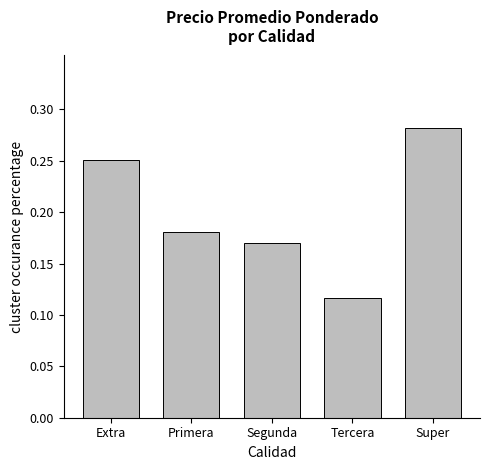

What is the sum of all values?

1.0